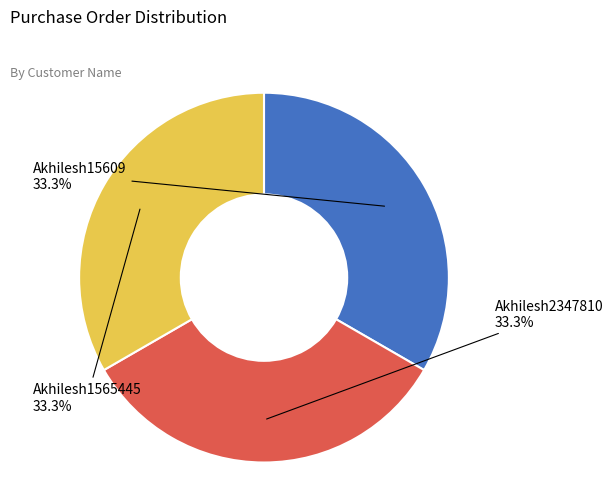

Is there a majority slice in this chart?

No